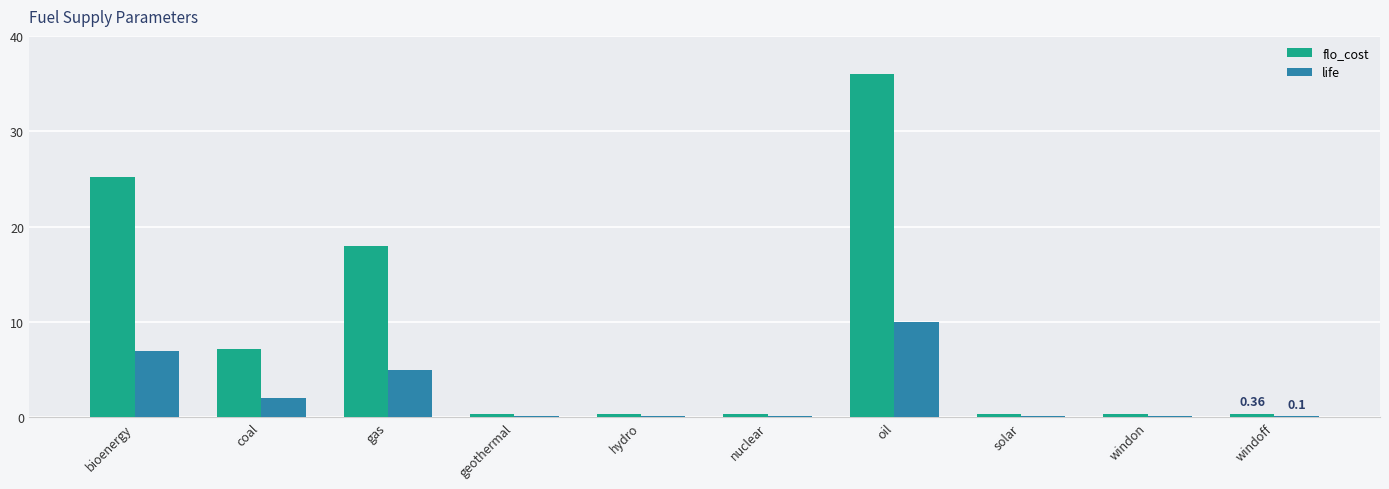

Between gas and nuclear, which series saw the biggest shift?

flo_cost